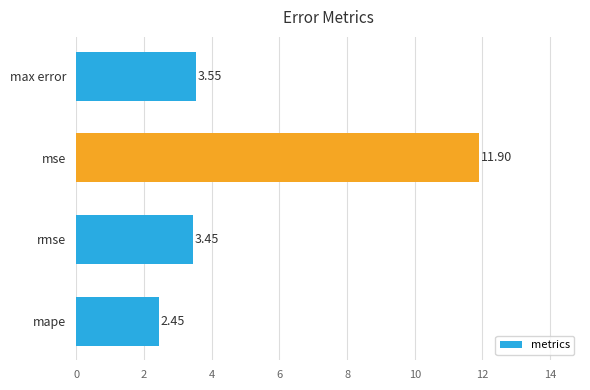

Rank the categories by value from highest to lowest.

mse, max error, rmse, mape